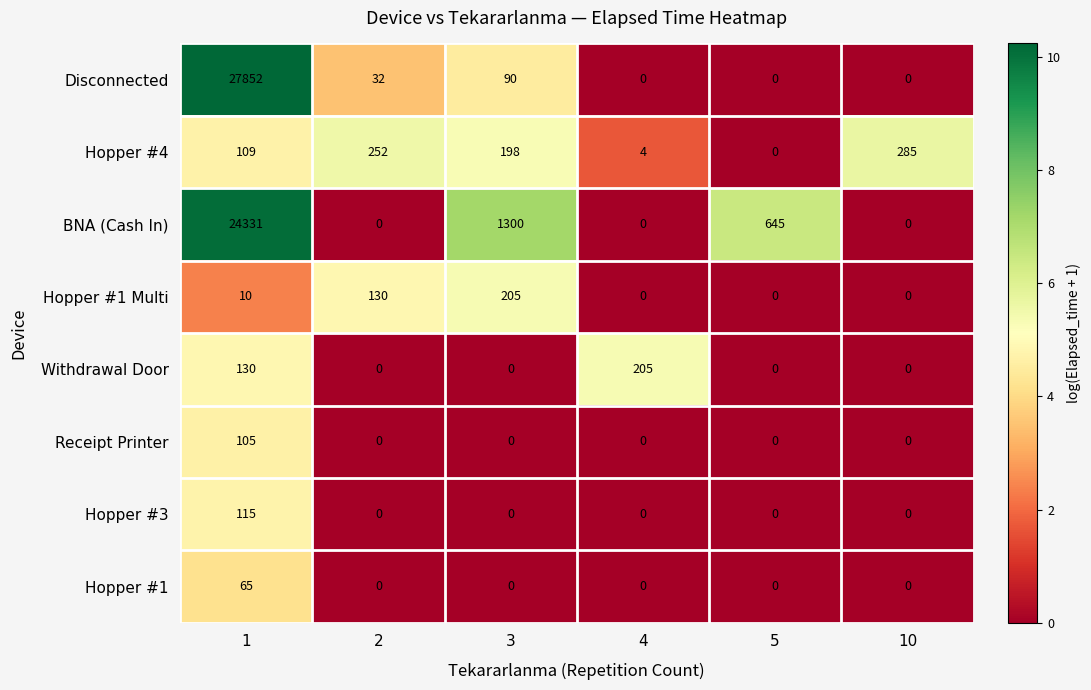

What is the sum of all Disconnected values?

27974